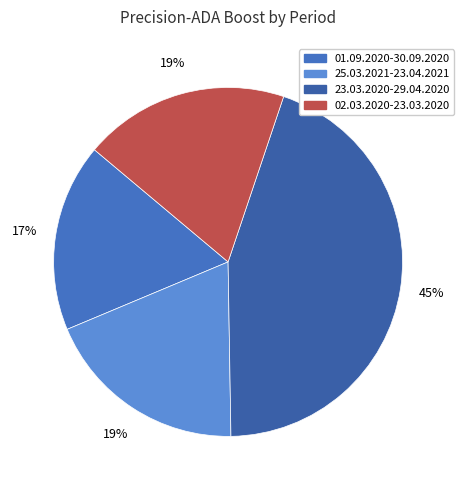

Is it true that 25.03.2021-23.04.2021 is 14% of the pie?

False